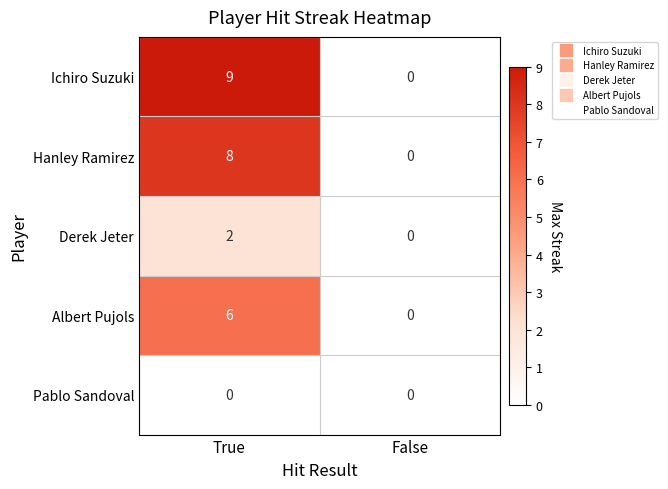

Rank the series at True from lowest to highest value.

Pablo Sandoval, Derek Jeter, Albert Pujols, Hanley Ramirez, Ichiro Suzuki